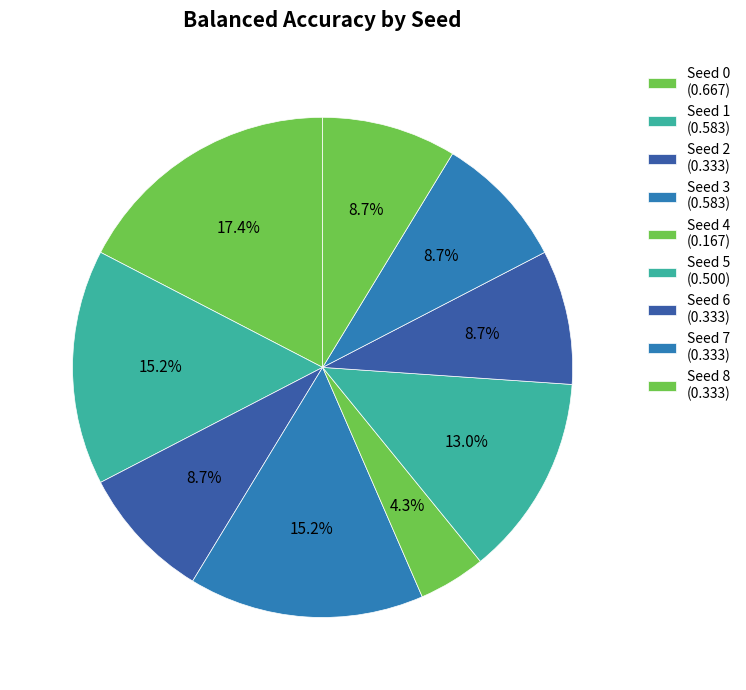

How many slices are in this pie chart?

9